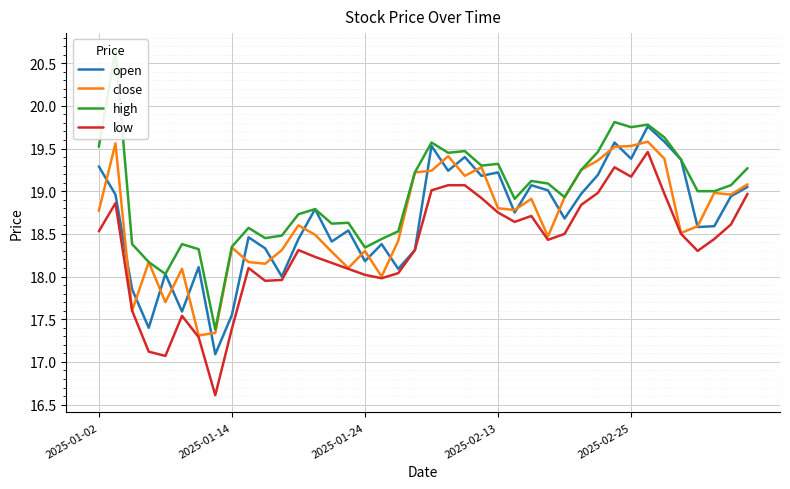

At which label does high reach its minimum?

7